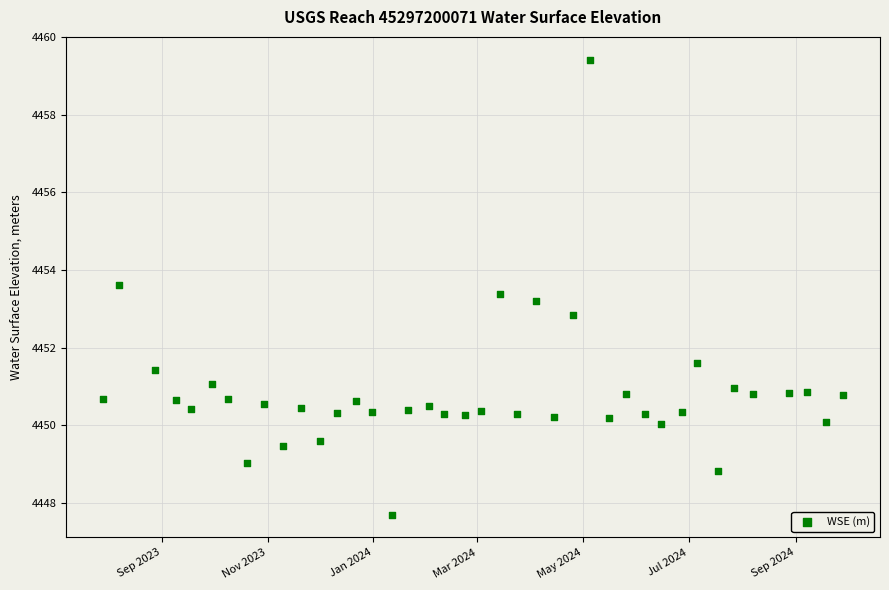

What is the range of Y values (max minus min)?

11.7